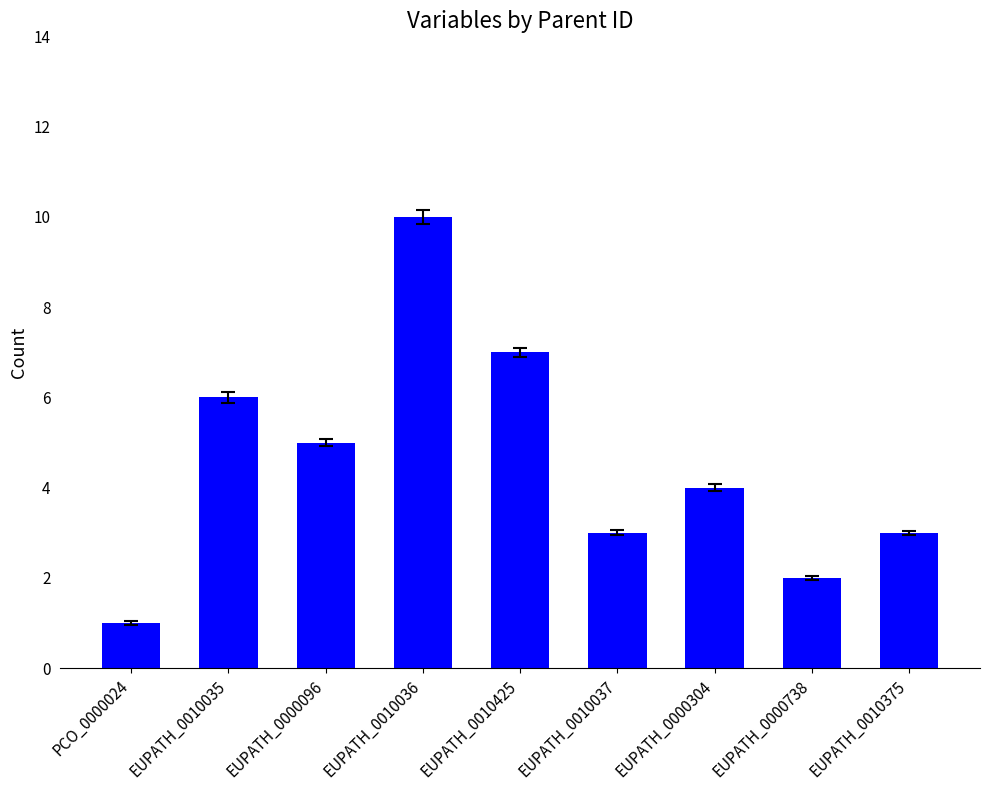

Where does the data first go above 4?

EUPATH_0010035